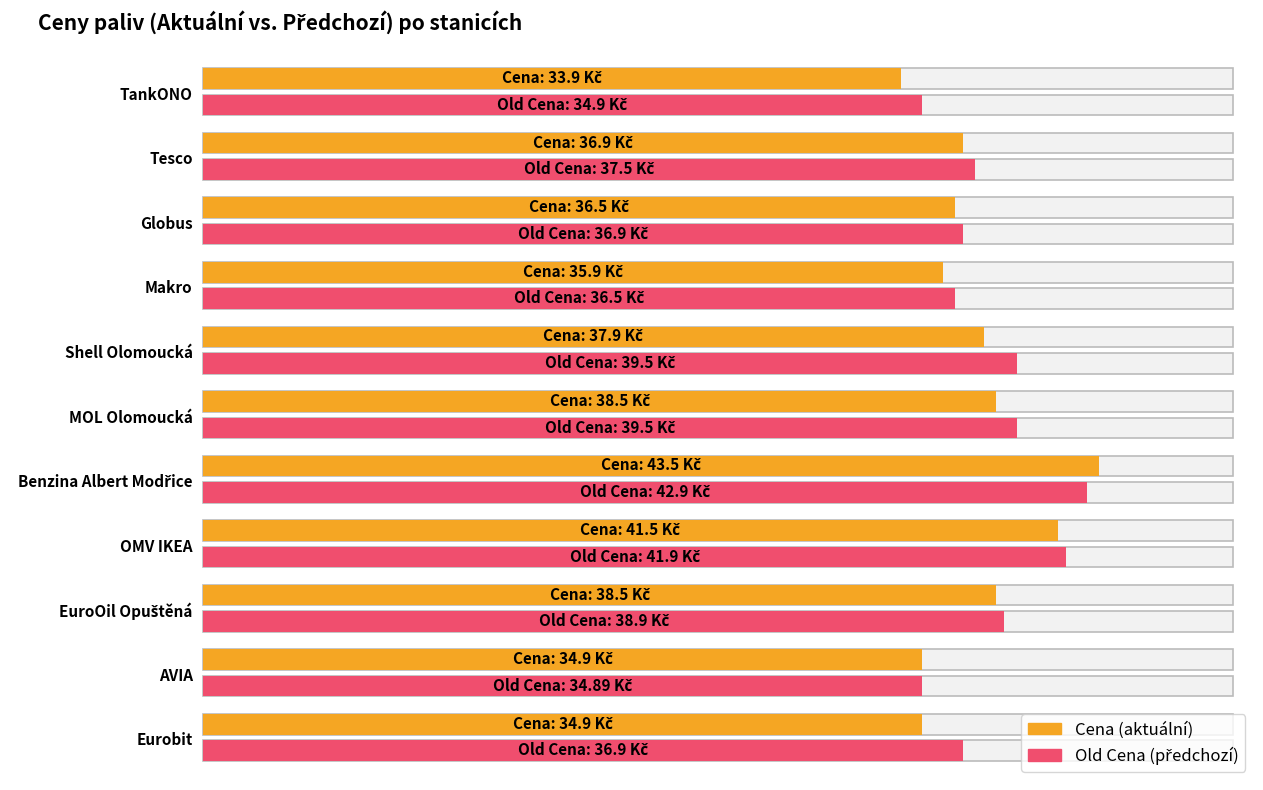

How many bars are there in each group?

2